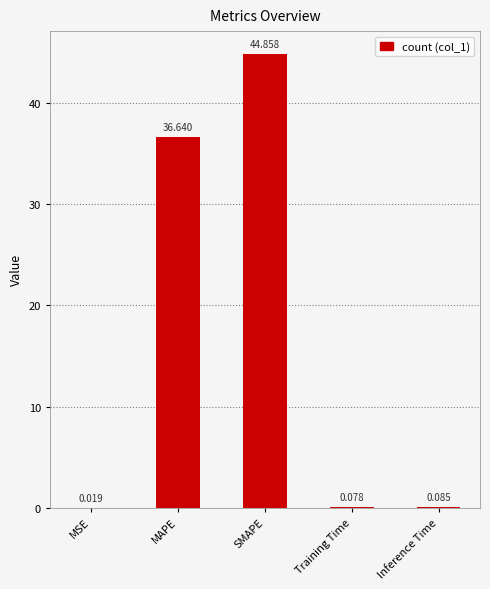

Which has a higher value, SMAPE or Training Time?

SMAPE